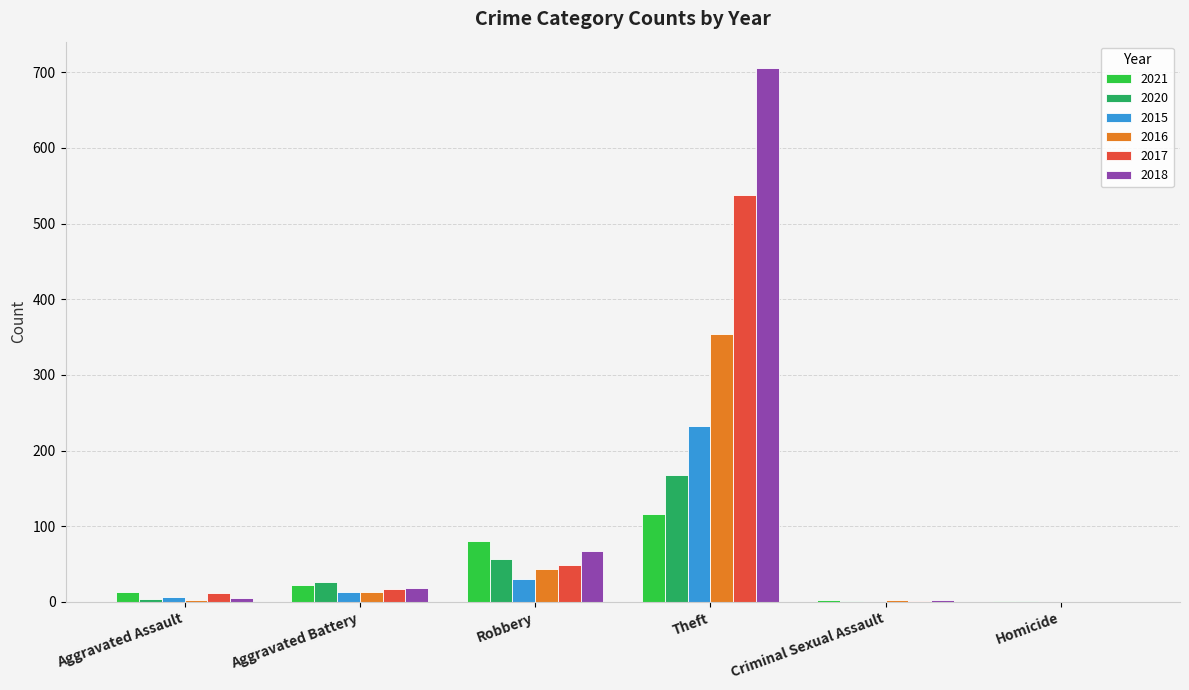

Count the number of categories in the chart.

6